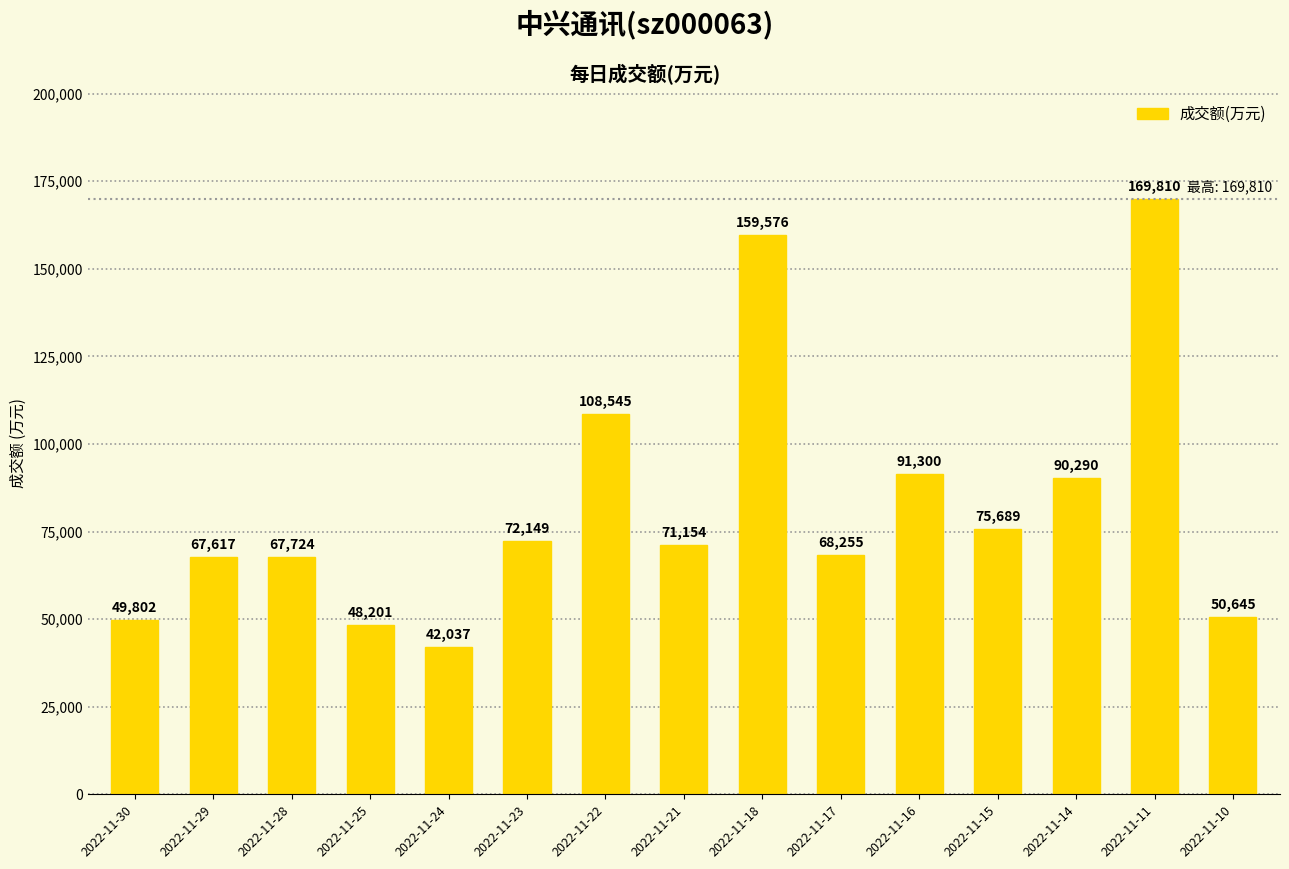

How many bars are there in total?

15